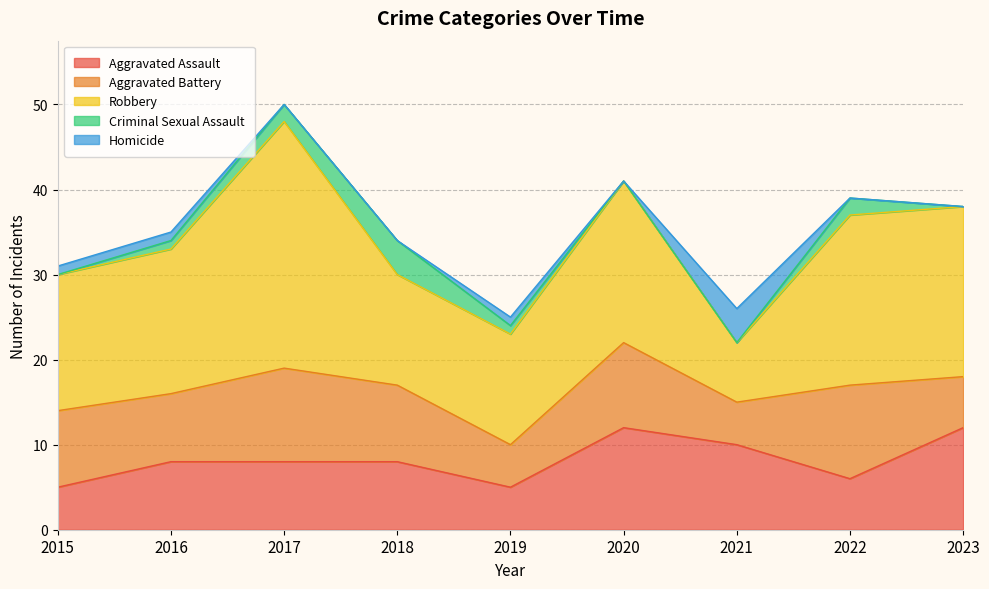

How many series are shown in this chart?

5